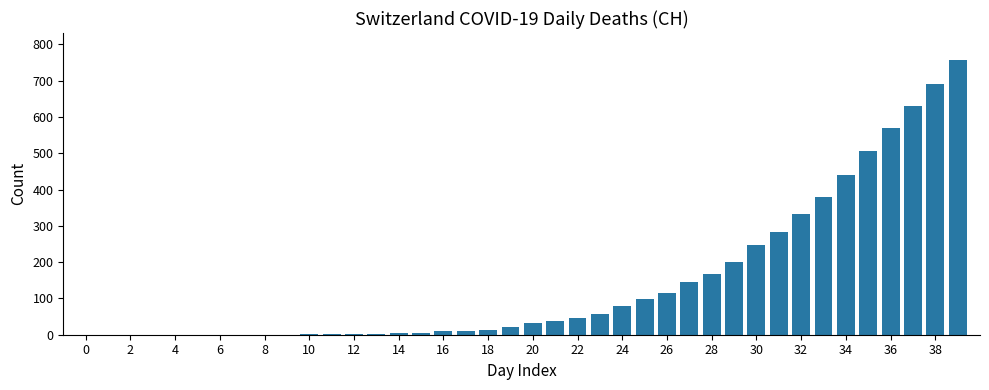

What is the sum of all values?

5881